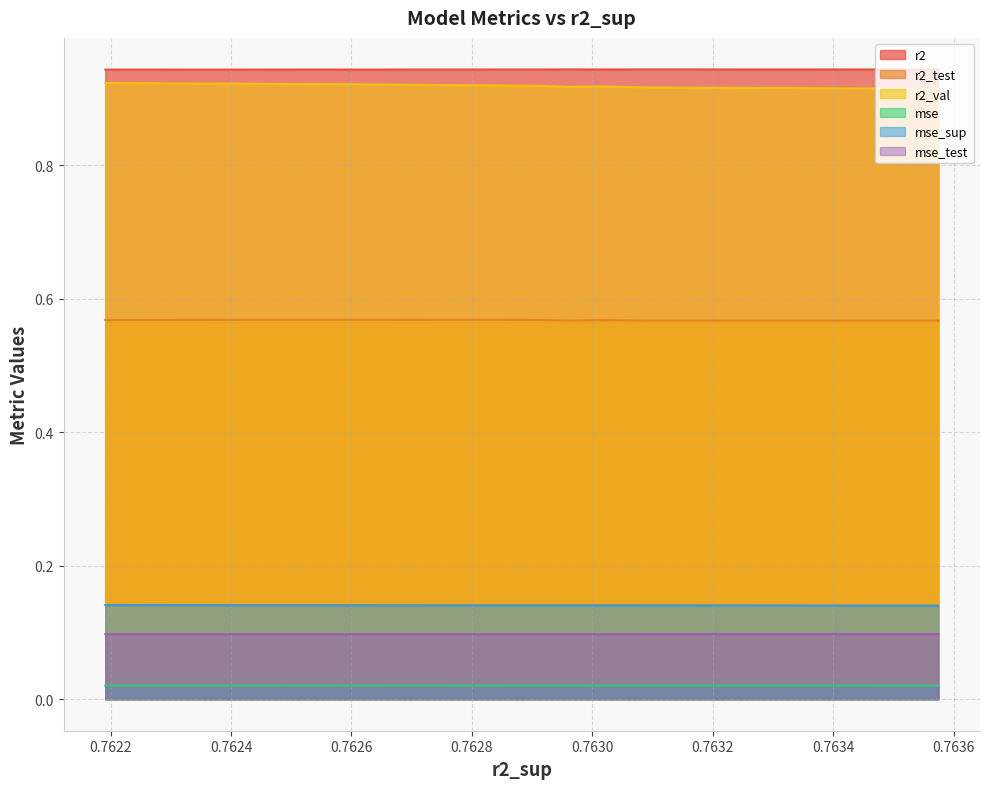

True or false: mse_sup and mse_test intersect in this chart.

False